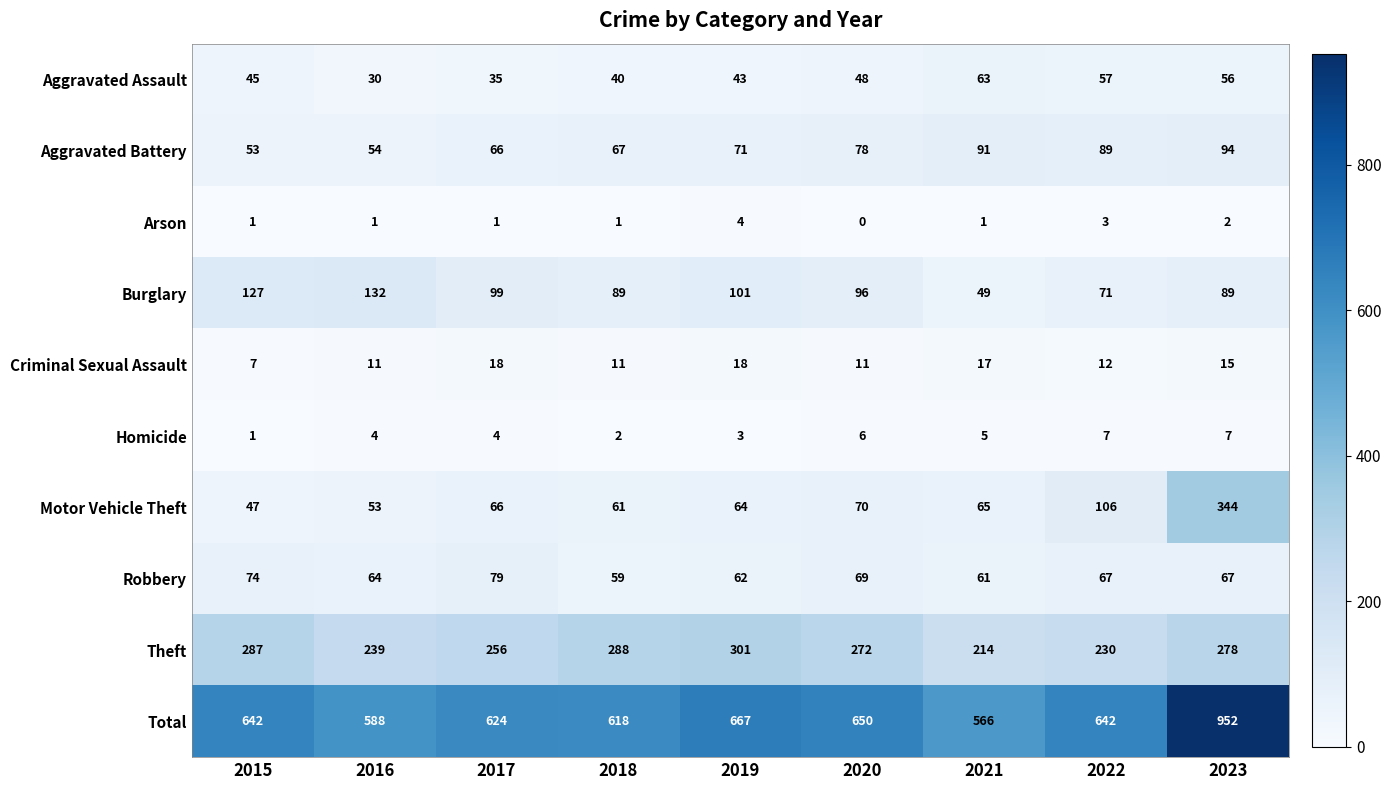

What is the difference between the highest and lowest values at 2022?

639